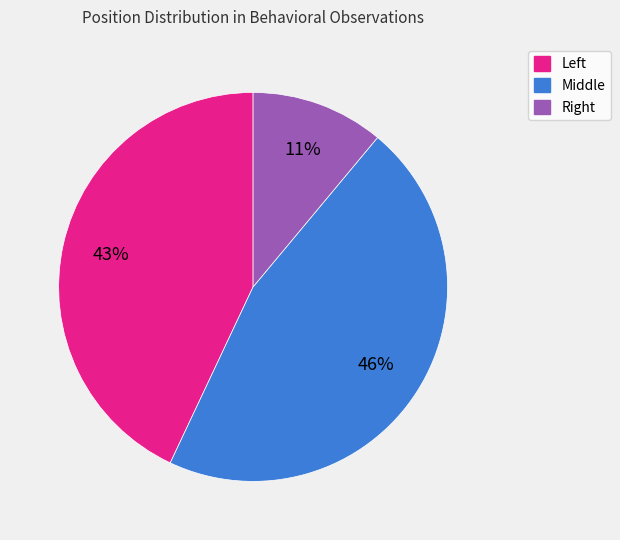

Rank the categories by value from lowest to highest.

Right, Left, Middle